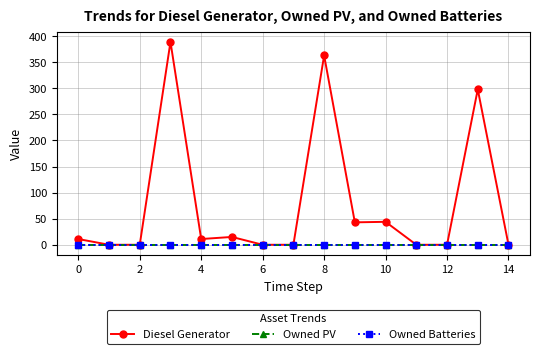

How many lines are shown in the chart?

3